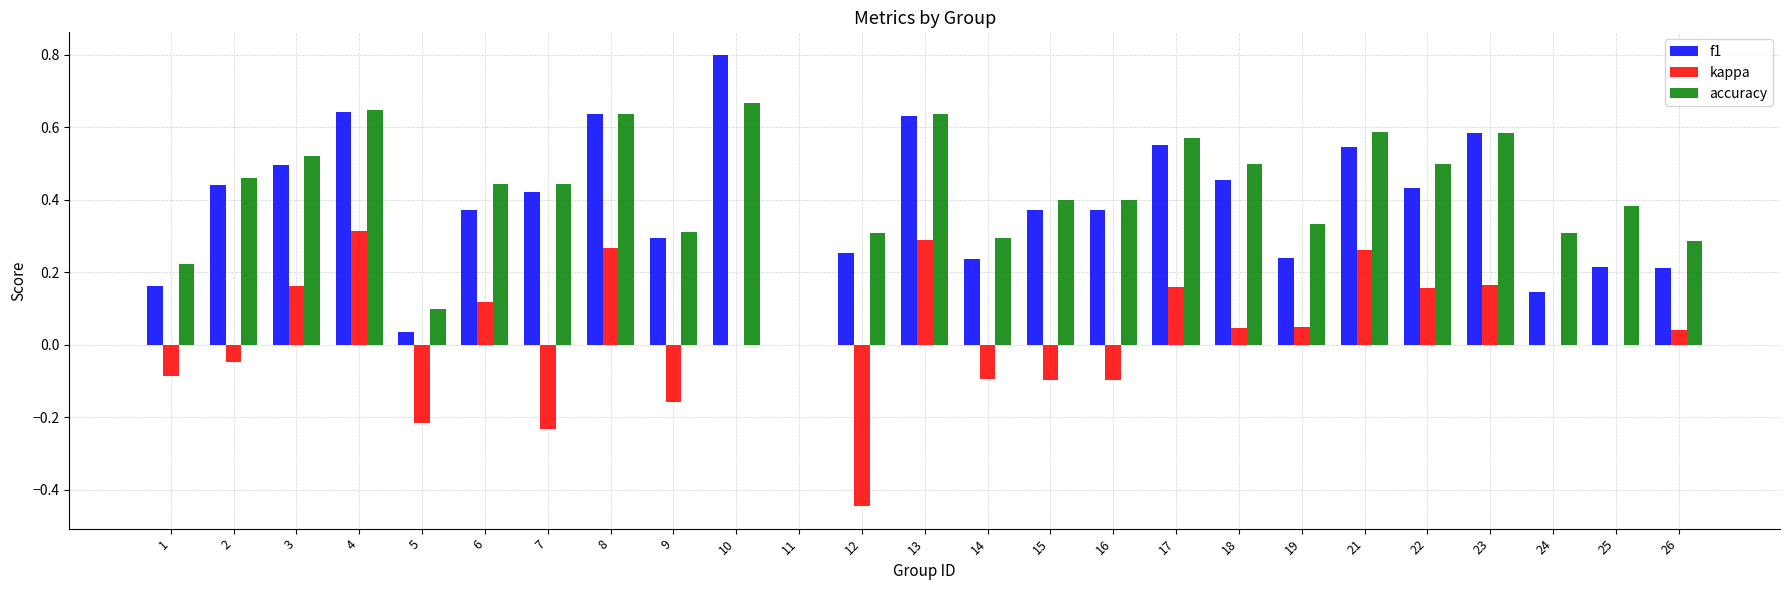

What are all the series names shown in the legend?

f1, kappa, accuracy